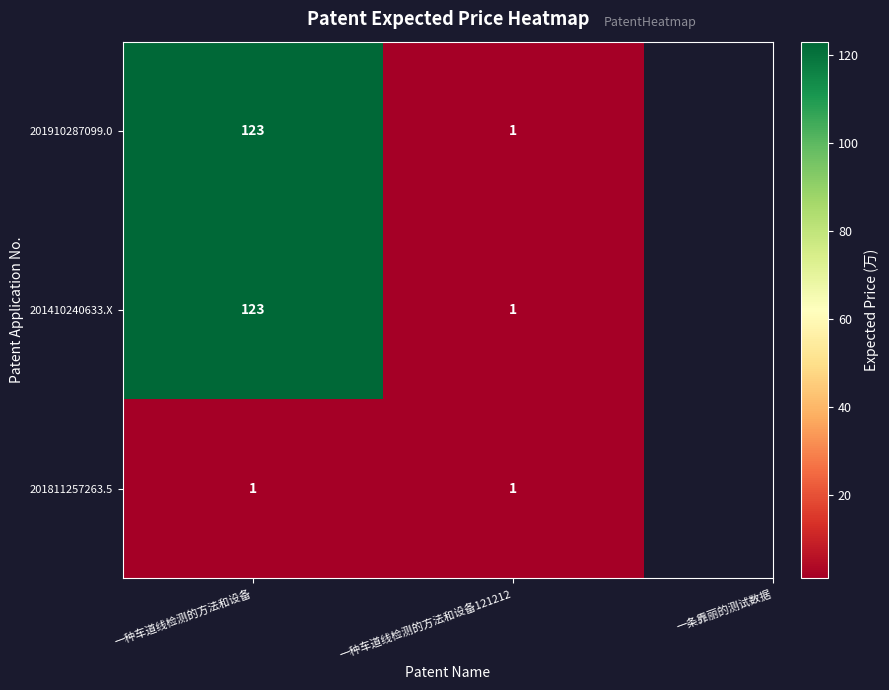

What is the difference between the highest and lowest values at 一种车道线检测的方法和设备?

122